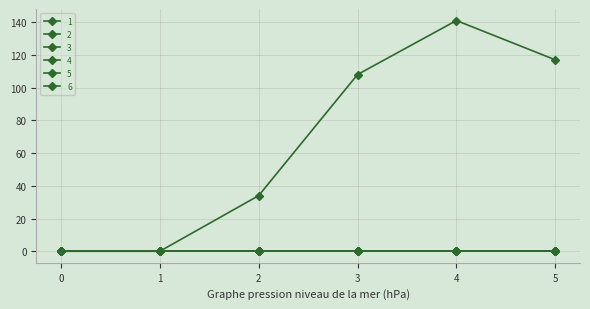

Which series has the widest spread of values?

1